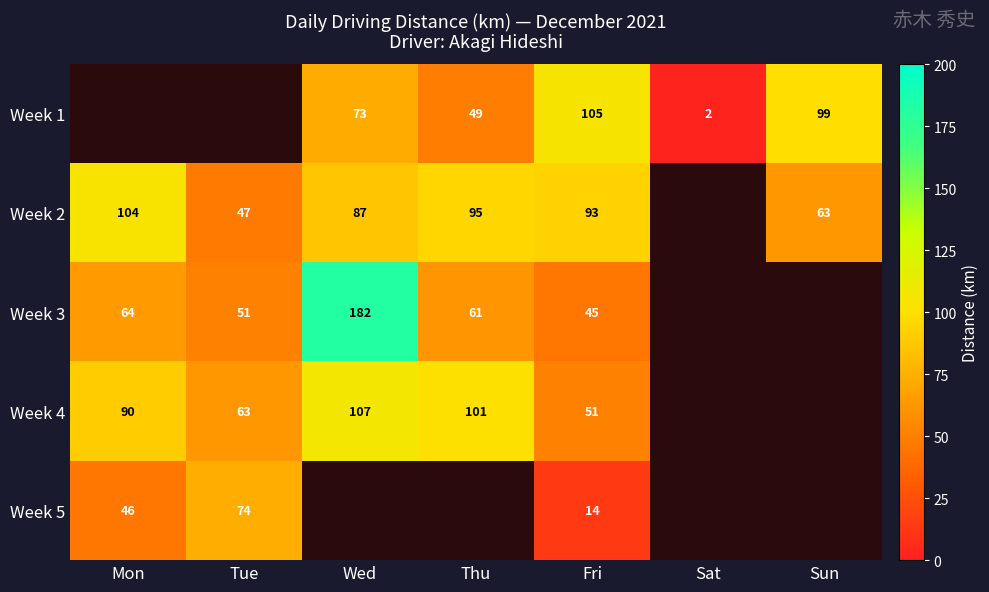

What is the total value across all series at Fri?

308